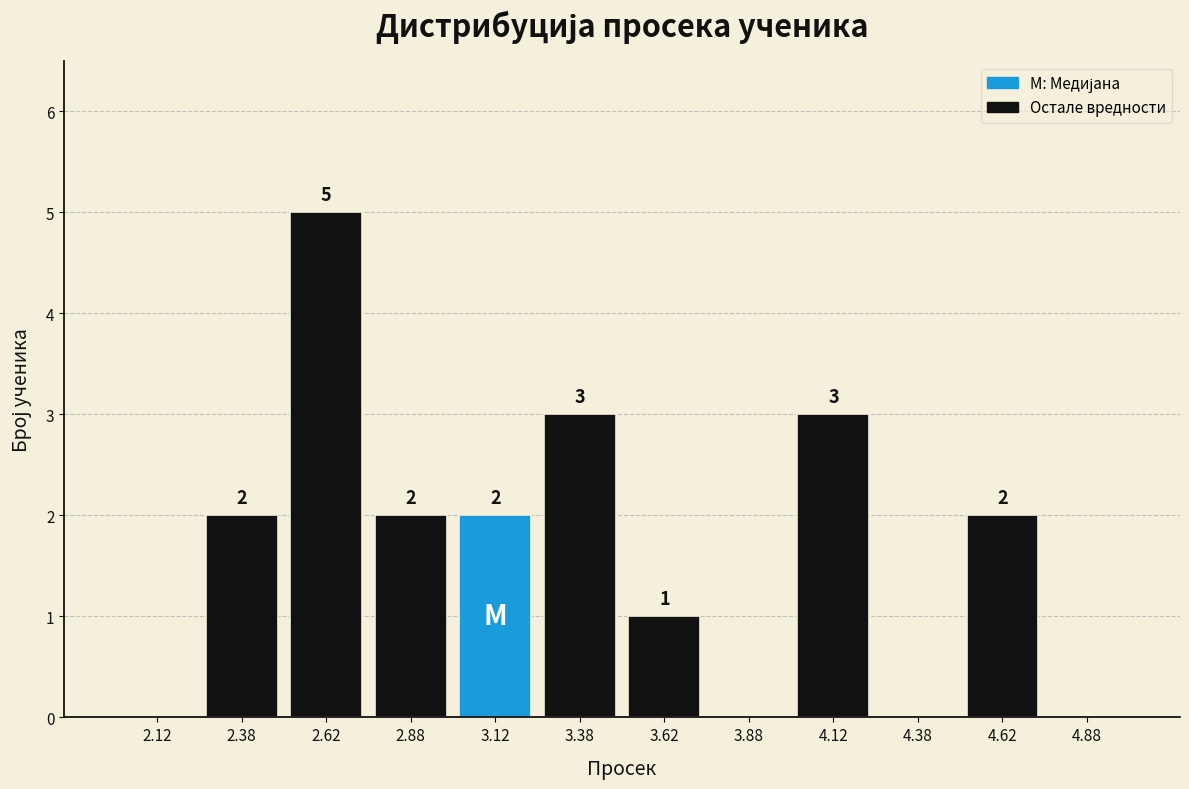

Over which range of the x-axis is the bar tallest?

2.50 to 2.75